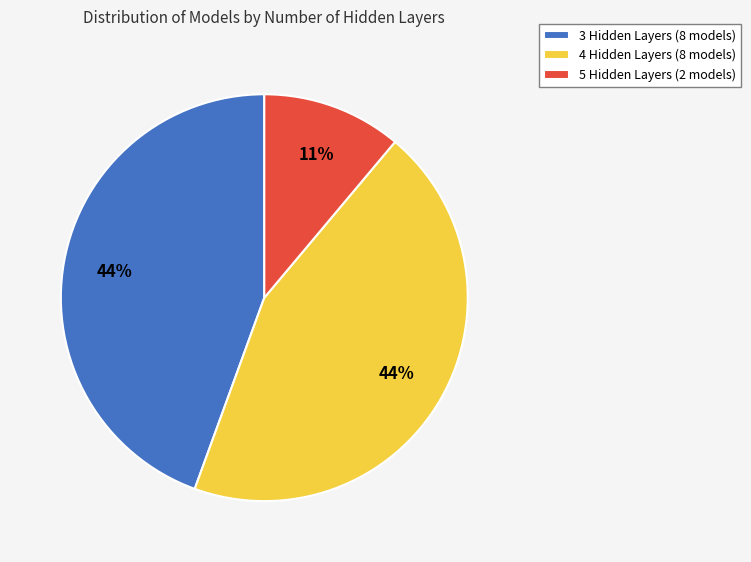

Is the sum of 5 Hidden Layers and 3 Hidden Layers greater than half?

Yes